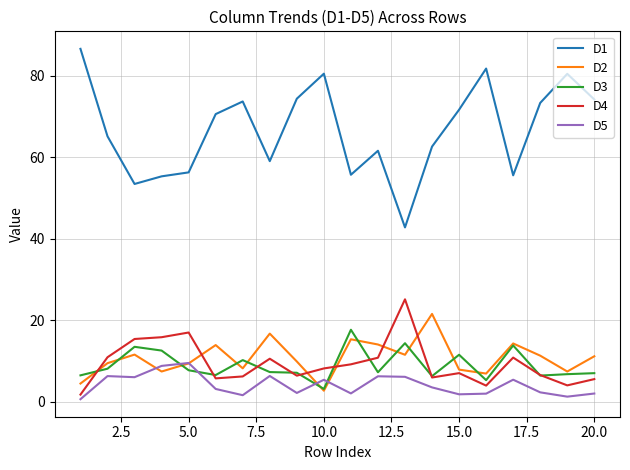

True or false: D1 and D5 cross at least once.

False